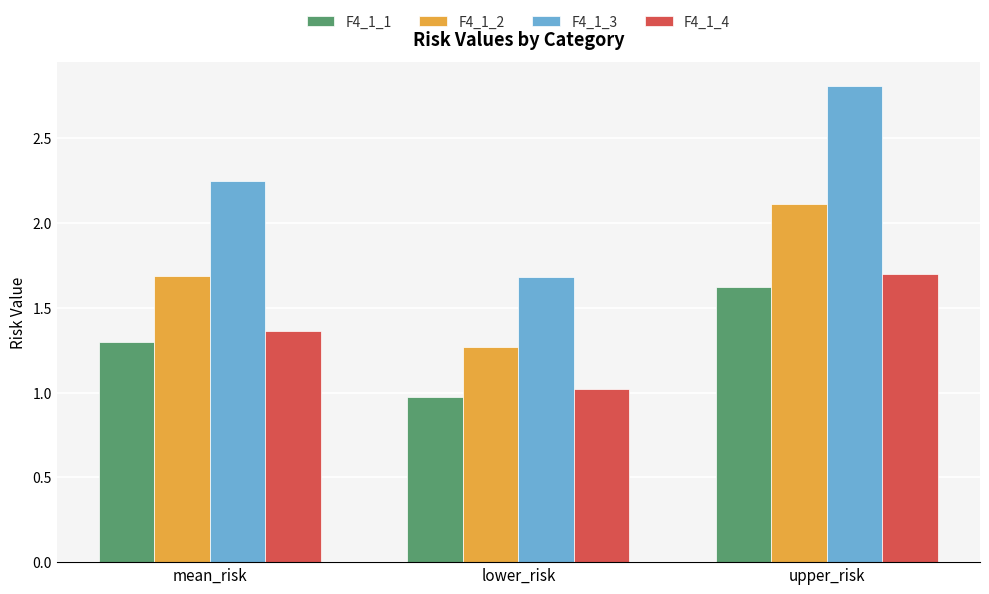

Count the number of categories in the chart.

3